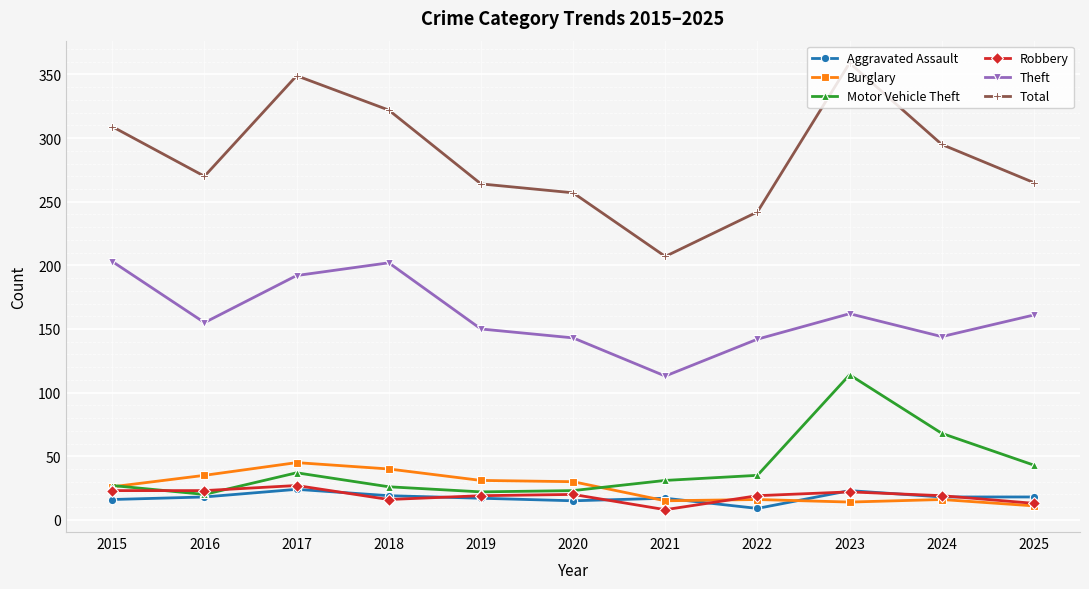

What value does the Burglary series have at 2021?

15